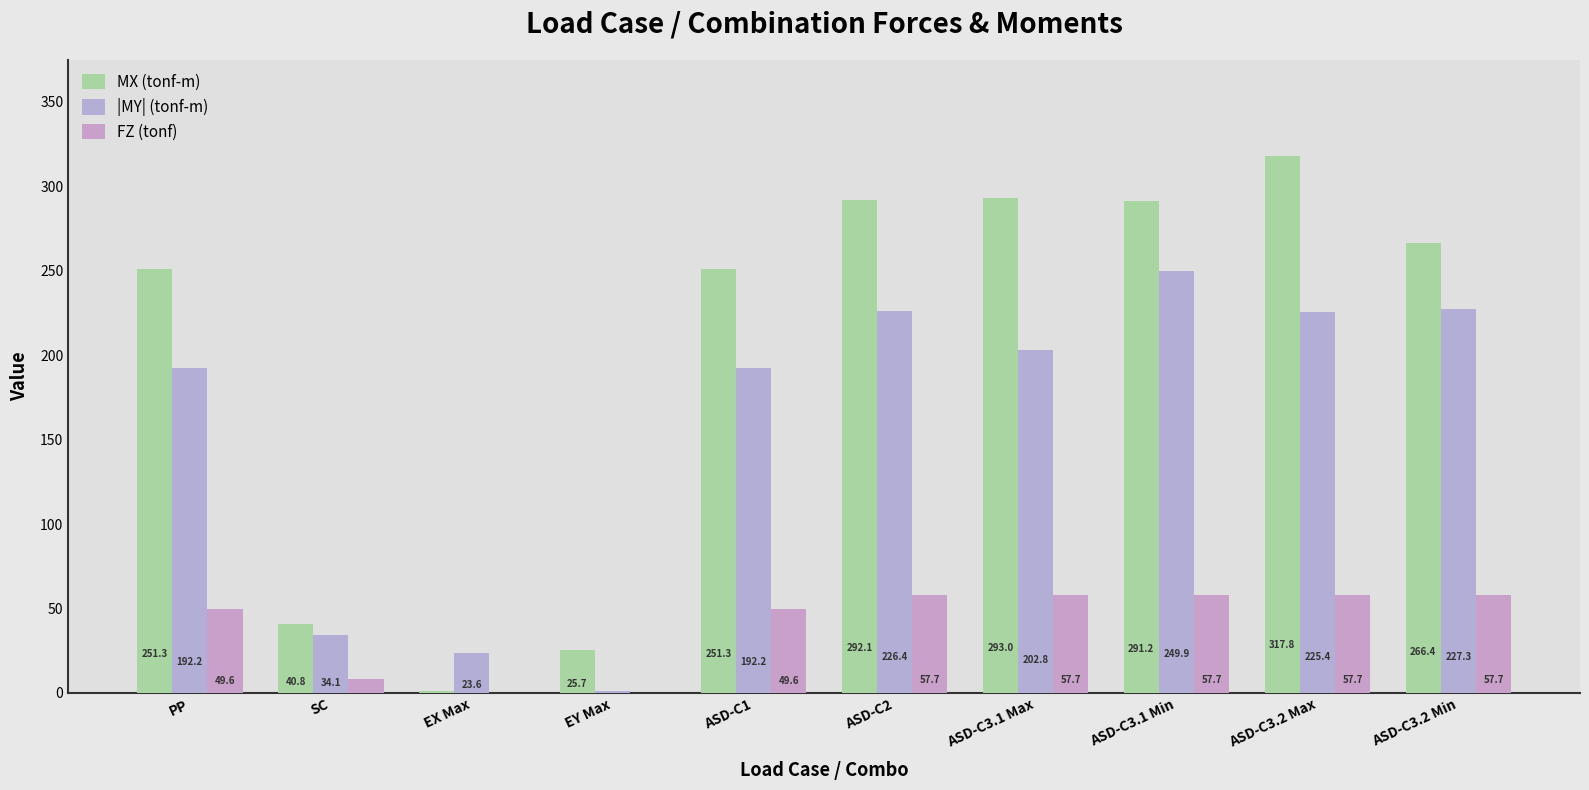

How many data points does each series have?

10